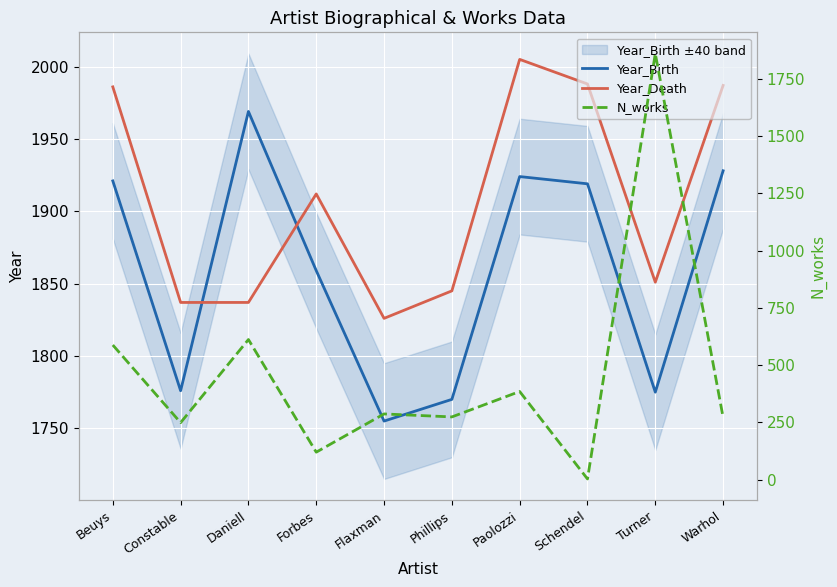

Between Flaxman and Warhol, which is larger?

Warhol